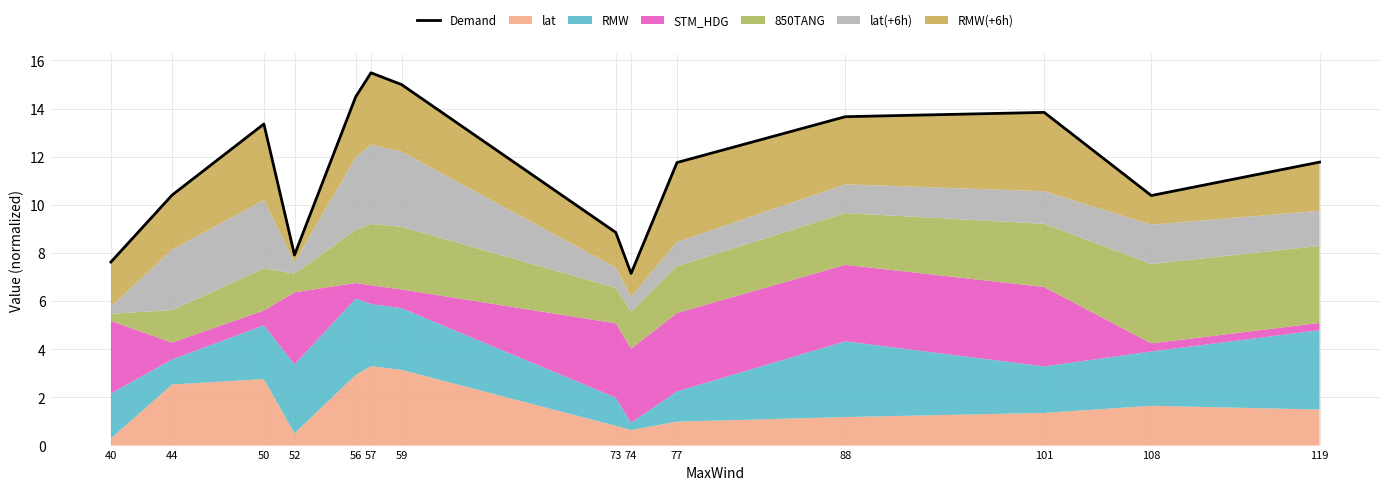

How many categories are shown in the chart?

14